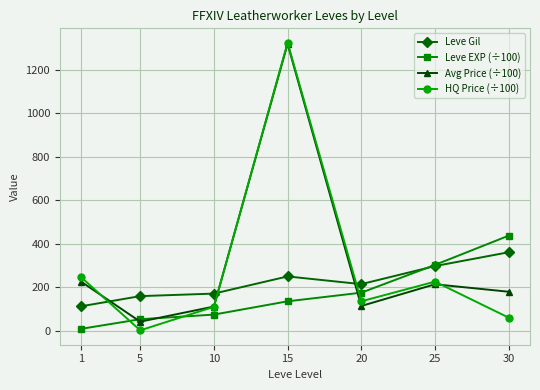

Does the chart display data point markers on the line(s)?

Yes